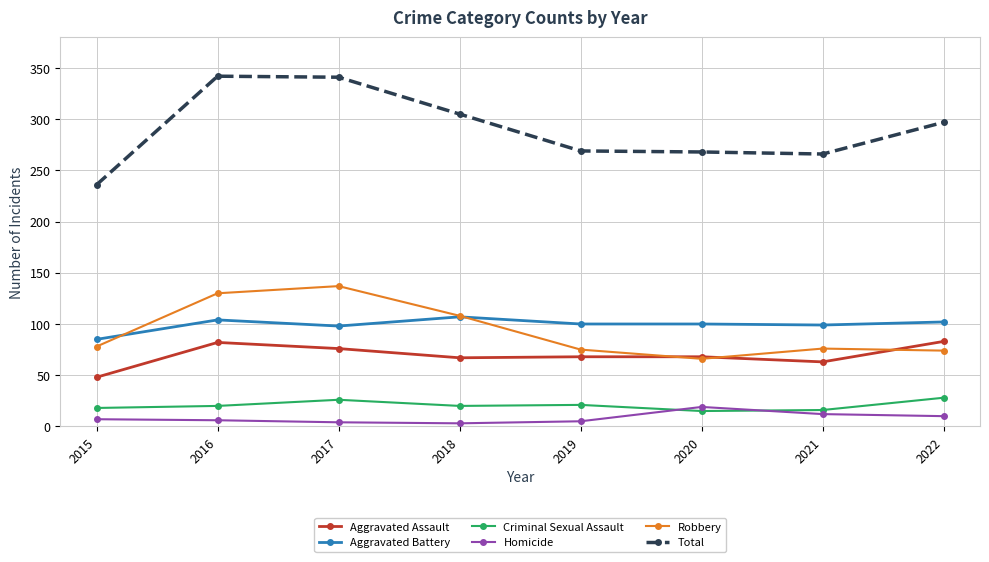

Does the chart display data point markers on the line(s)?

Yes